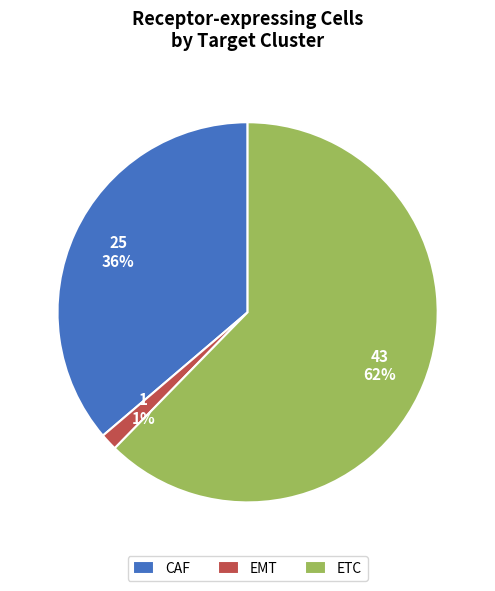

To the nearest percent, what is the combined percentage of CAF and ETC?

99%